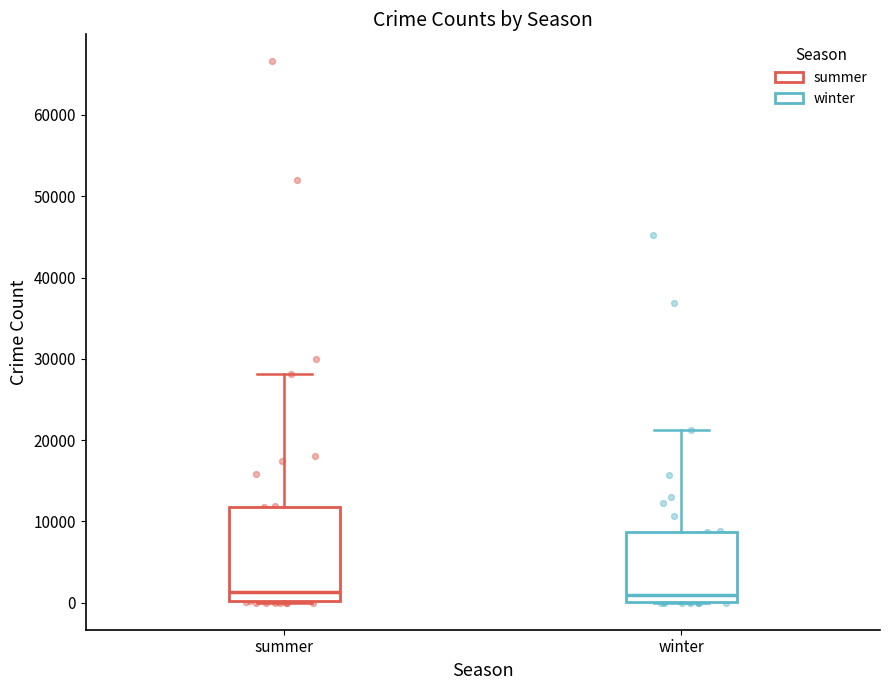

Reading left to right, read every box against the y-axis: the position of its median line, the range the box covers, and the ends of its whiskers. The values are not printed on the chart, so give them approximately, as read against the axis.

summer: median 1000, box 0 to 12000, whiskers 0 to 28000
winter: median 1000, box 0 to 9000, whiskers 0 to 21000